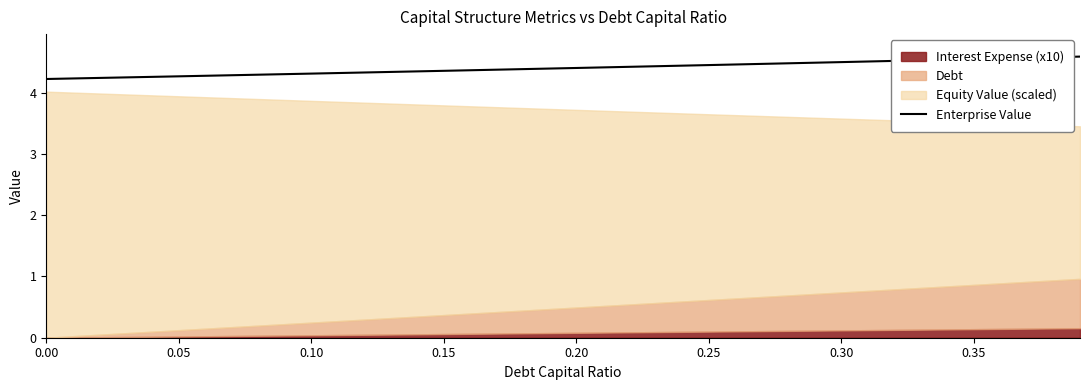

The value at 0.10 is 6.2. True or false?

False